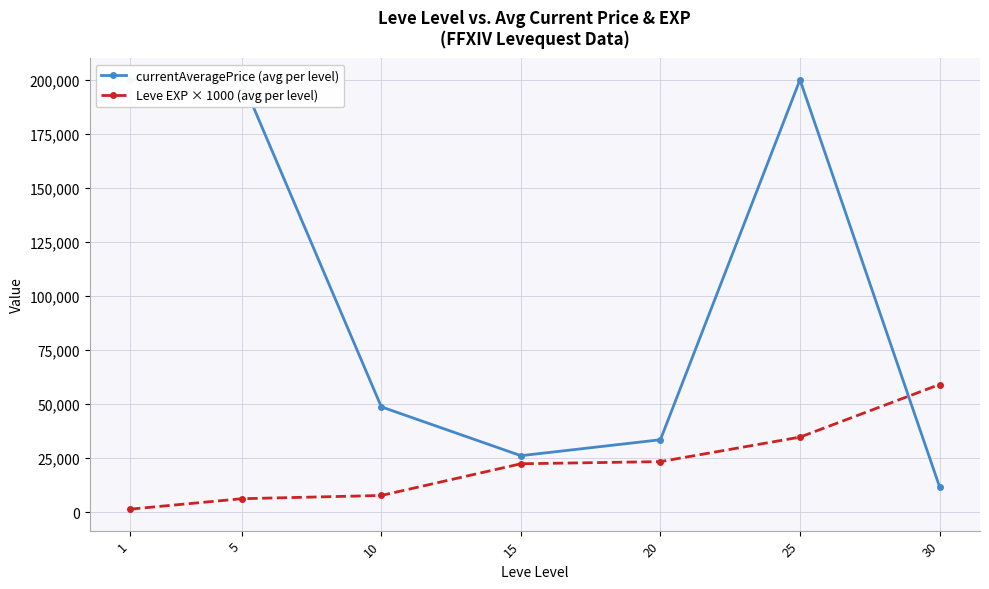

Reading left to right, extract all data points from this chart.

currentAveragePrice (avg per level): 200000.0	200000.0	48670.0	26074.8	33448.4	200000.0	11741.2
Leve EXP × 1000 (avg per level): 1333.3	6166.7	7666.7	22333.3	23333.3	34666.7	59000.0